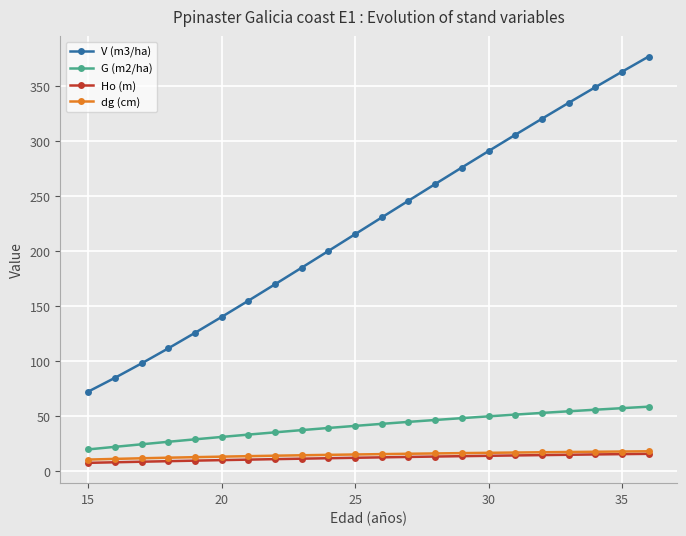

Which series has the largest total across all categories?

V (m3/ha)